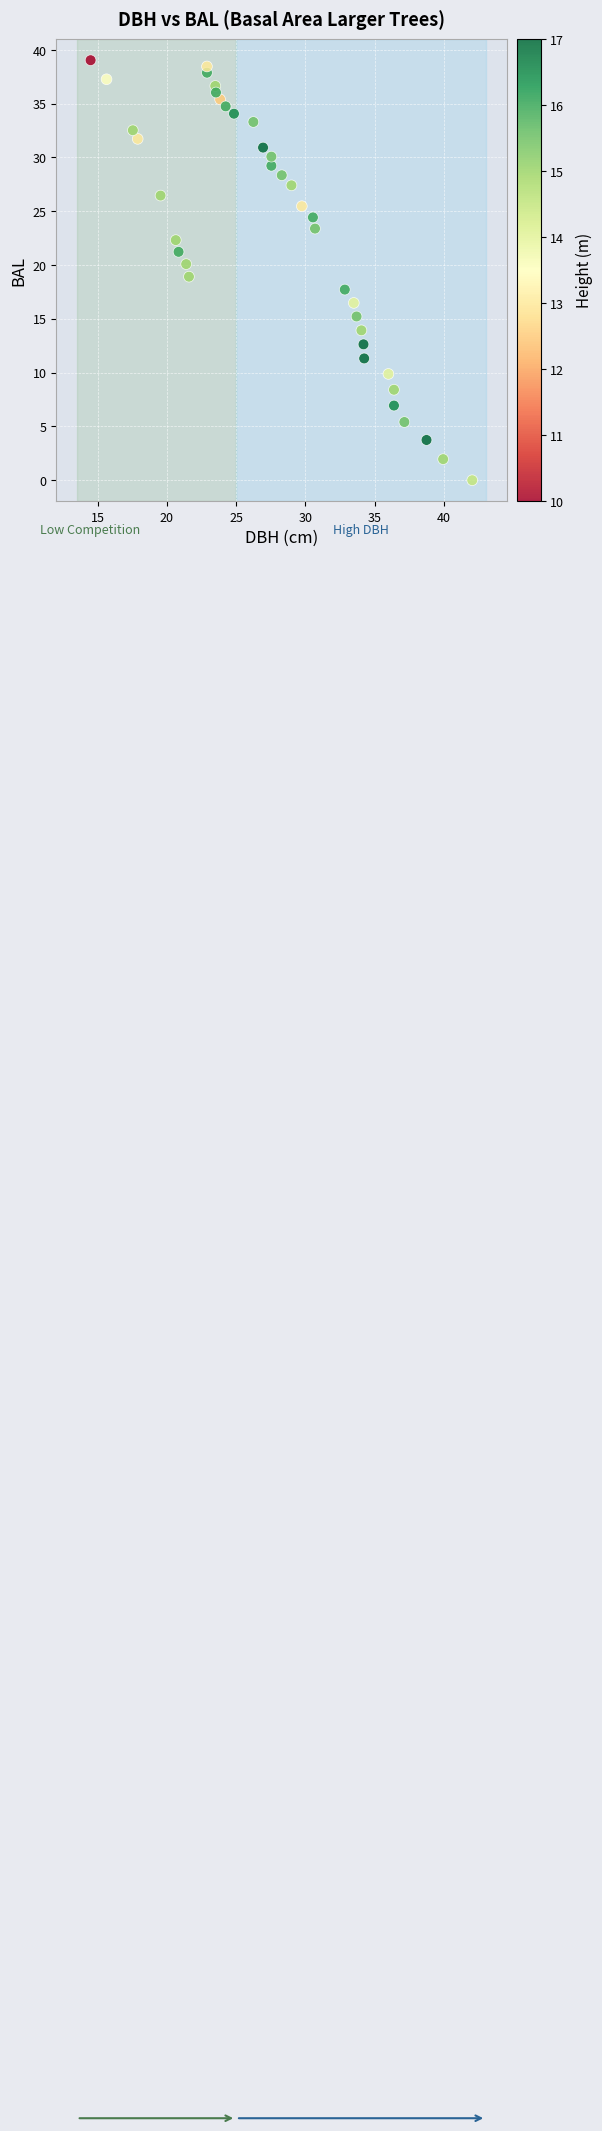

What is the range of Y values (max minus min)?

39.0